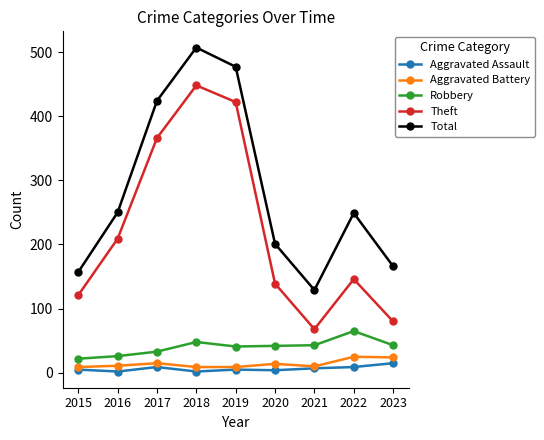

At which category does Robbery reach its first local peak?

2018